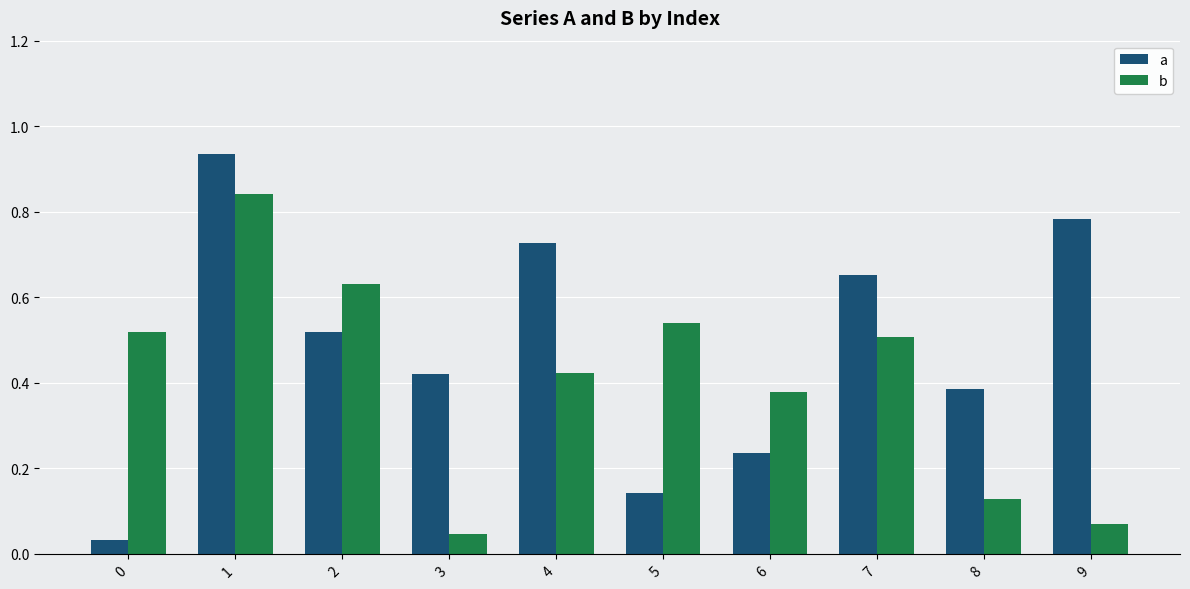

Which series has the widest spread of values?

a